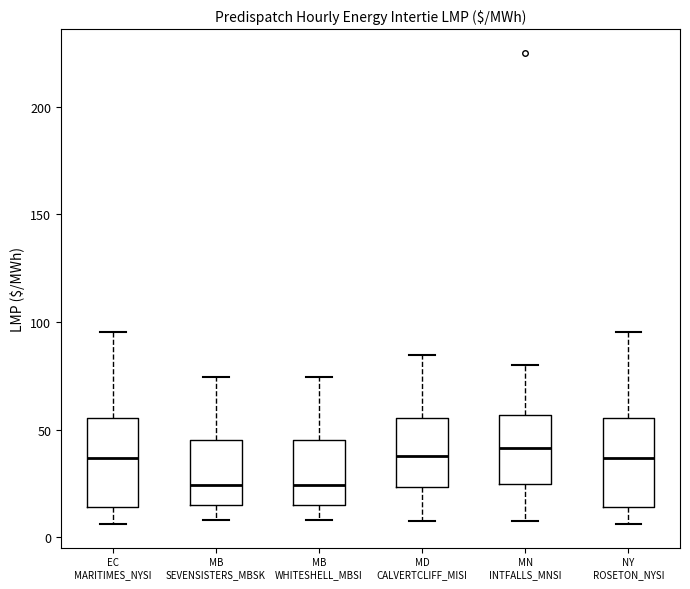

Where does the upper whisker of the box for NY ROSETON_NYSI end on the y-axis? The values are not printed on the chart, so give them approximately, as read against the axis.

95